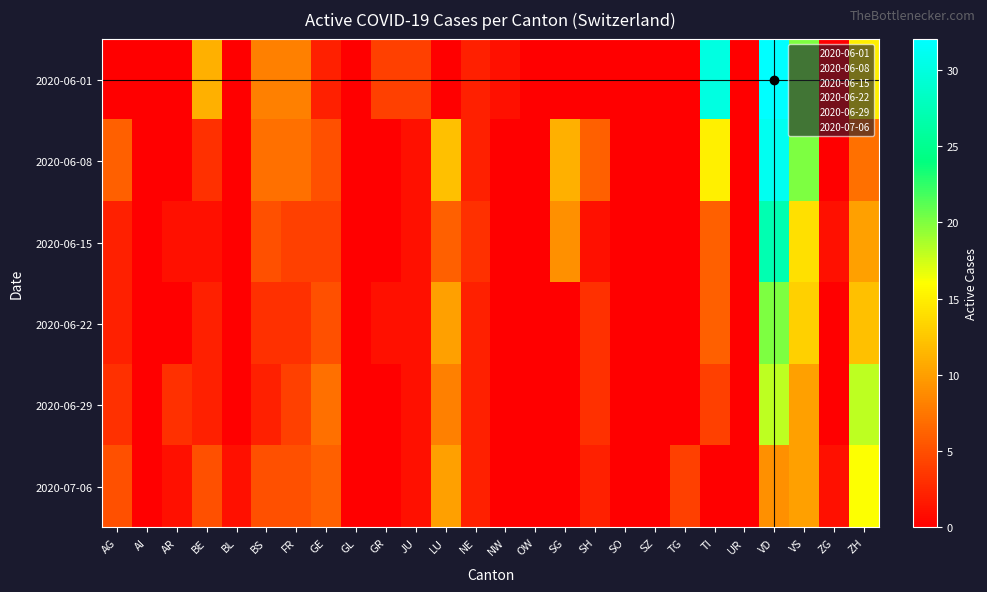

Reading left to right, transcribe all the data shown in this chart.

2020-06-01: AG=0	AI=0	AR=0	BE=11	BL=0	BS=8	FR=8	GE=2	GL=0	GR=4	JU=4	LU=0	NE=2	NW=1	OW=0	SG=0	SH=0	SO=0	SZ=0	TG=0	TI=30	UR=0	VD=32	VS=20	ZG=0	ZH=15
2020-06-08: AG=6	AI=0	AR=0	BE=3	BL=0	BS=7	FR=7	GE=5	GL=0	GR=0	JU=1	LU=12	NE=2	NW=0	OW=0	SG=11	SH=6	SO=0	SZ=0	TG=0	TI=15	UR=0	VD=31	VS=20	ZG=0	ZH=7
2020-06-15: AG=2	AI=0	AR=1	BE=1	BL=0	BS=5	FR=4	GE=4	GL=0	GR=0	JU=1	LU=6	NE=3	NW=0	OW=0	SG=9	SH=1	SO=0	SZ=0	TG=0	TI=6	UR=0	VD=27	VS=14	ZG=1	ZH=10
2020-06-22: AG=2	AI=0	AR=0	BE=2	BL=0	BS=3	FR=3	GE=5	GL=0	GR=1	JU=1	LU=10	NE=2	NW=0	OW=0	SG=0	SH=3	SO=0	SZ=0	TG=0	TI=6	UR=0	VD=20	VS=13	ZG=0	ZH=12
2020-06-29: AG=3	AI=0	AR=3	BE=2	BL=0	BS=2	FR=4	GE=7	GL=0	GR=0	JU=1	LU=8	NE=2	NW=0	OW=0	SG=0	SH=3	SO=0	SZ=0	TG=0	TI=4	UR=0	VD=18	VS=10	ZG=0	ZH=18
2020-07-06: AG=5	AI=0	AR=1	BE=5	BL=1	BS=5	FR=5	GE=6	GL=0	GR=0	JU=1	LU=10	NE=2	NW=0	OW=0	SG=0	SH=2	SO=0	SZ=0	TG=4	TI=0	UR=0	VD=9	VS=10	ZG=1	ZH=16